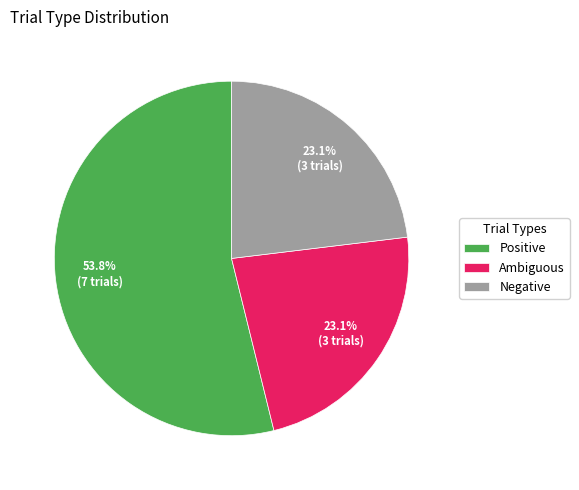

What is the ratio of the value at Negative to the value at Positive?

0.4